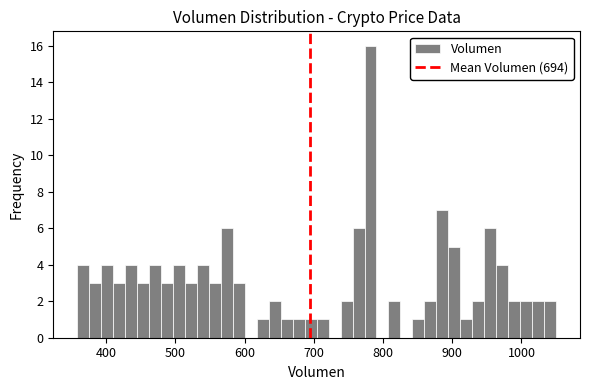

Around what value on the x-axis is the tallest bar? Give the approximate position of its centre, as read against the axis.

780